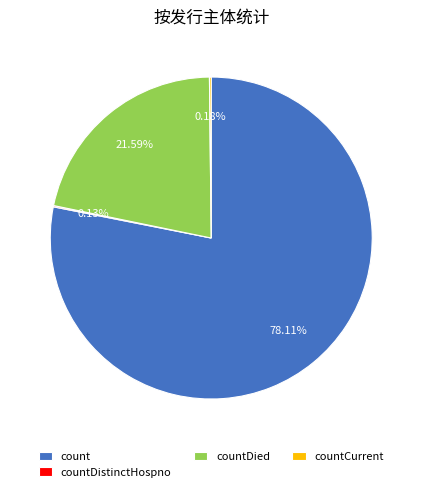

Is count the majority of the pie?

Yes